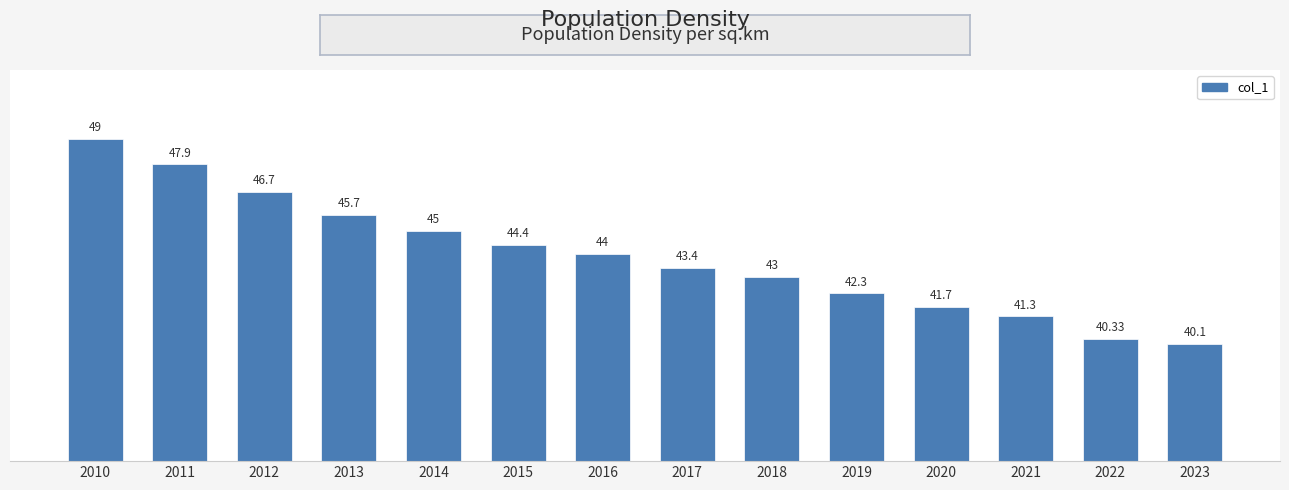

Reading right to left, extract all data points from this chart.

40.1	40.3	41.3	41.7	42.3	43.0	43.4	44.0	44.4	45.0	45.7	46.7	47.9	49.0